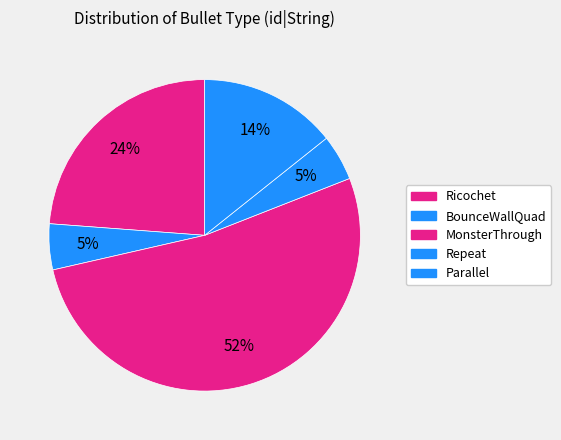

How many segments does this pie chart have?

5